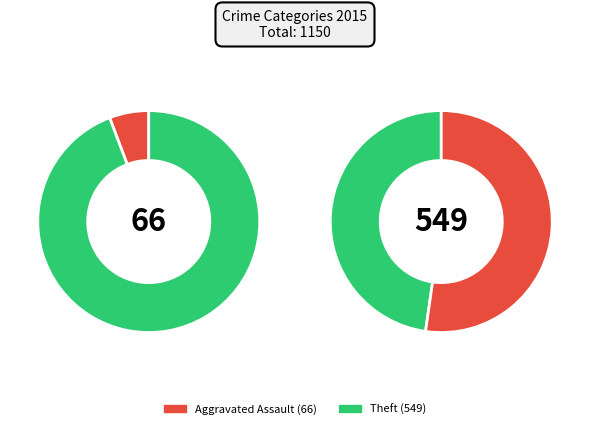

Is there any slice that represents more than half of the pie?

No